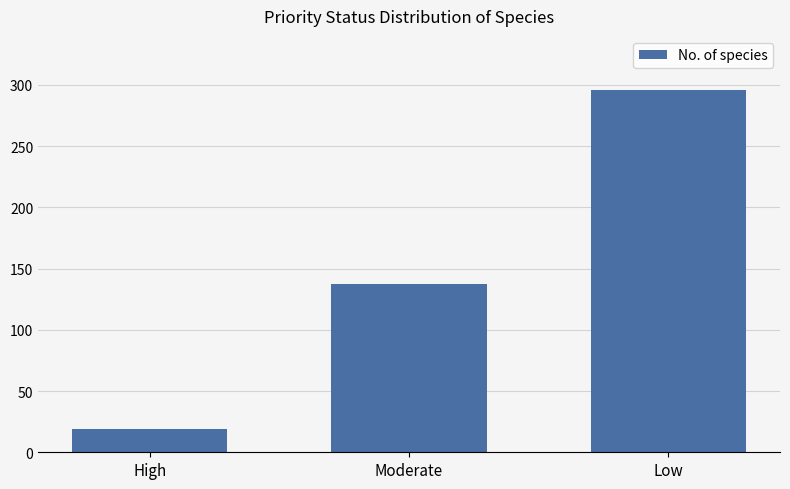

Rank the categories by value from lowest to highest.

High, Moderate, Low